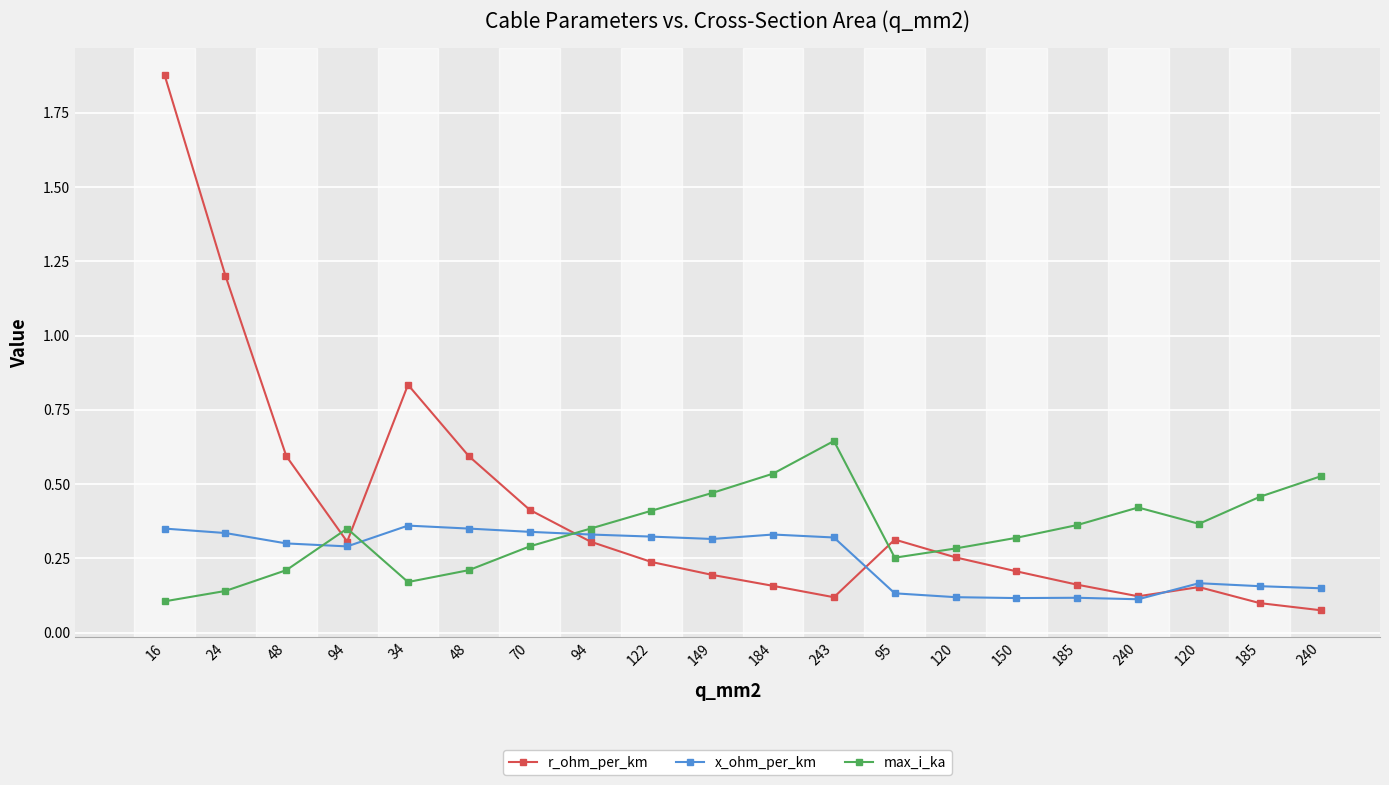

How many intersections are there between max_i_ka and x_ohm_per_km?

3